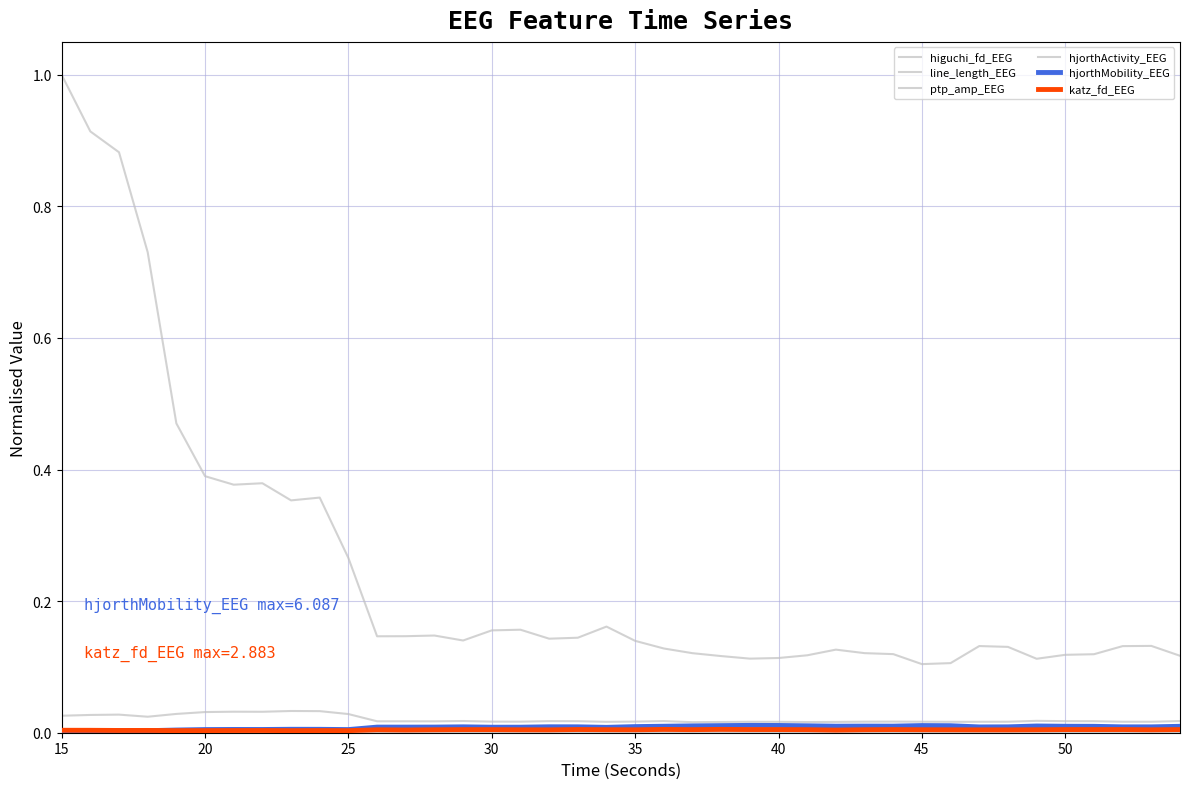

At how many categories does at least one series exceed 0?

40